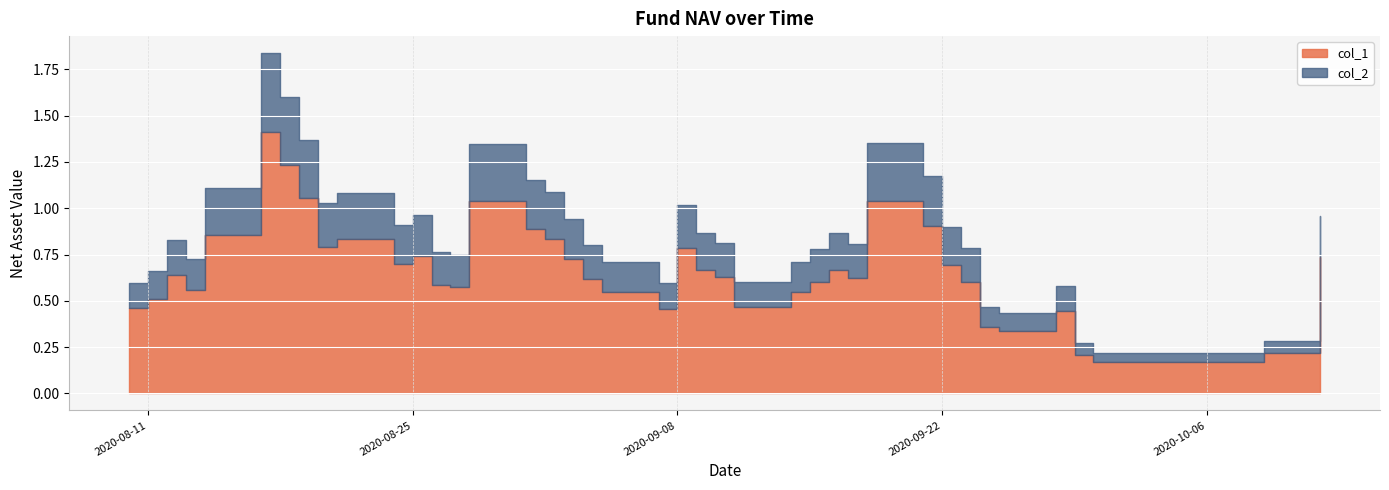

In col_2, how many points are higher than both neighbors (excluding endpoints)?

9